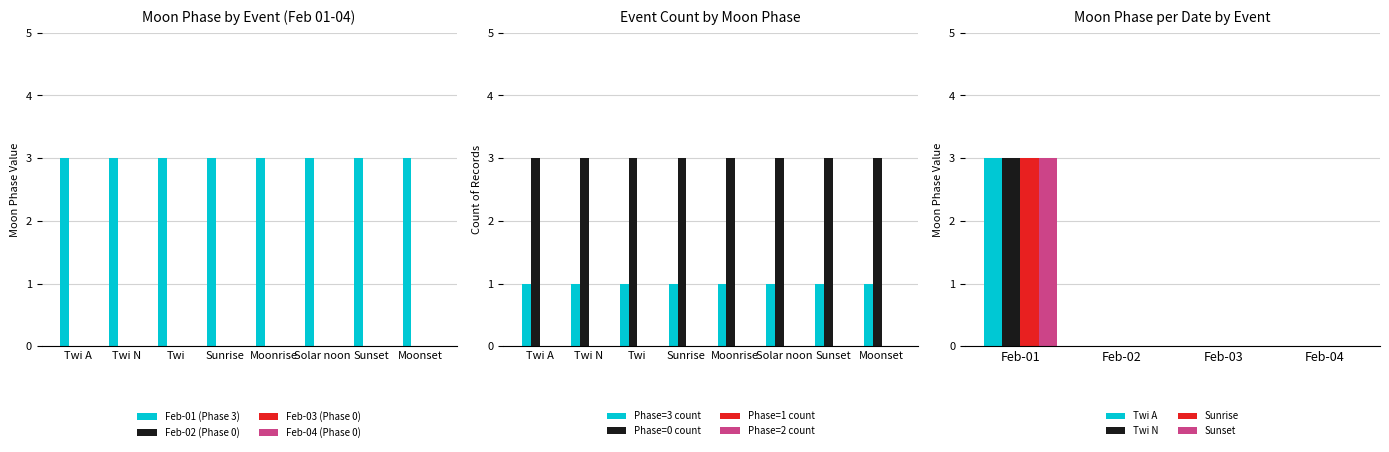

Is the value of Phase=0 count at Solar noon greater than the value of Phase=3 count at Solar noon?

Yes